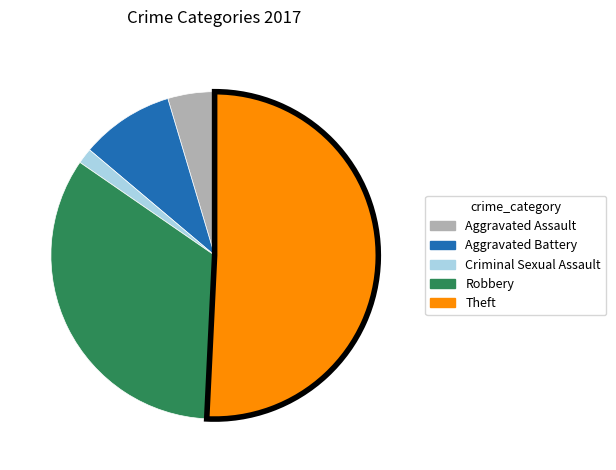

Approximately how many times larger is the value at Criminal Sexual Assault compared to Aggravated Battery?

0.2